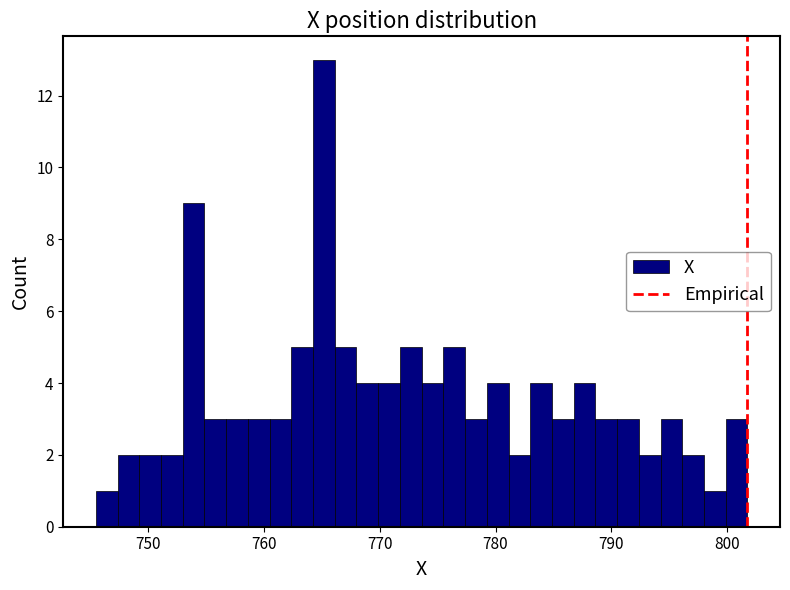

Read against the x-axis, roughly where is the centre of the tallest bar?

765